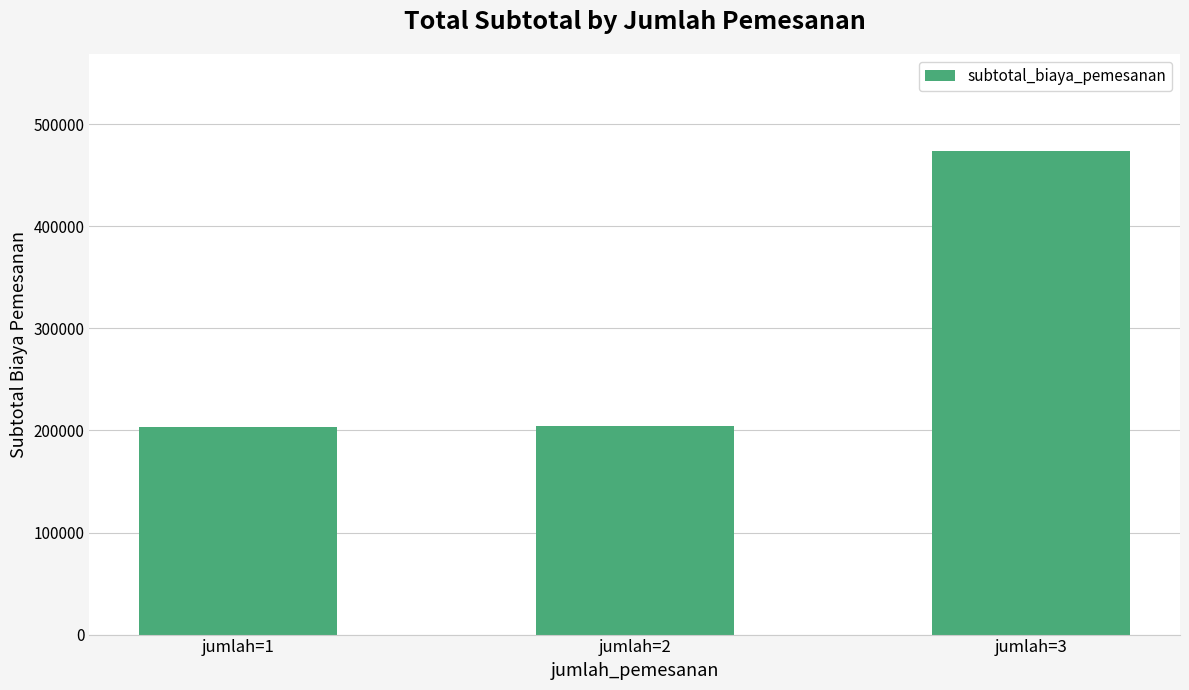

What is the minimum value shown in the chart?

203500